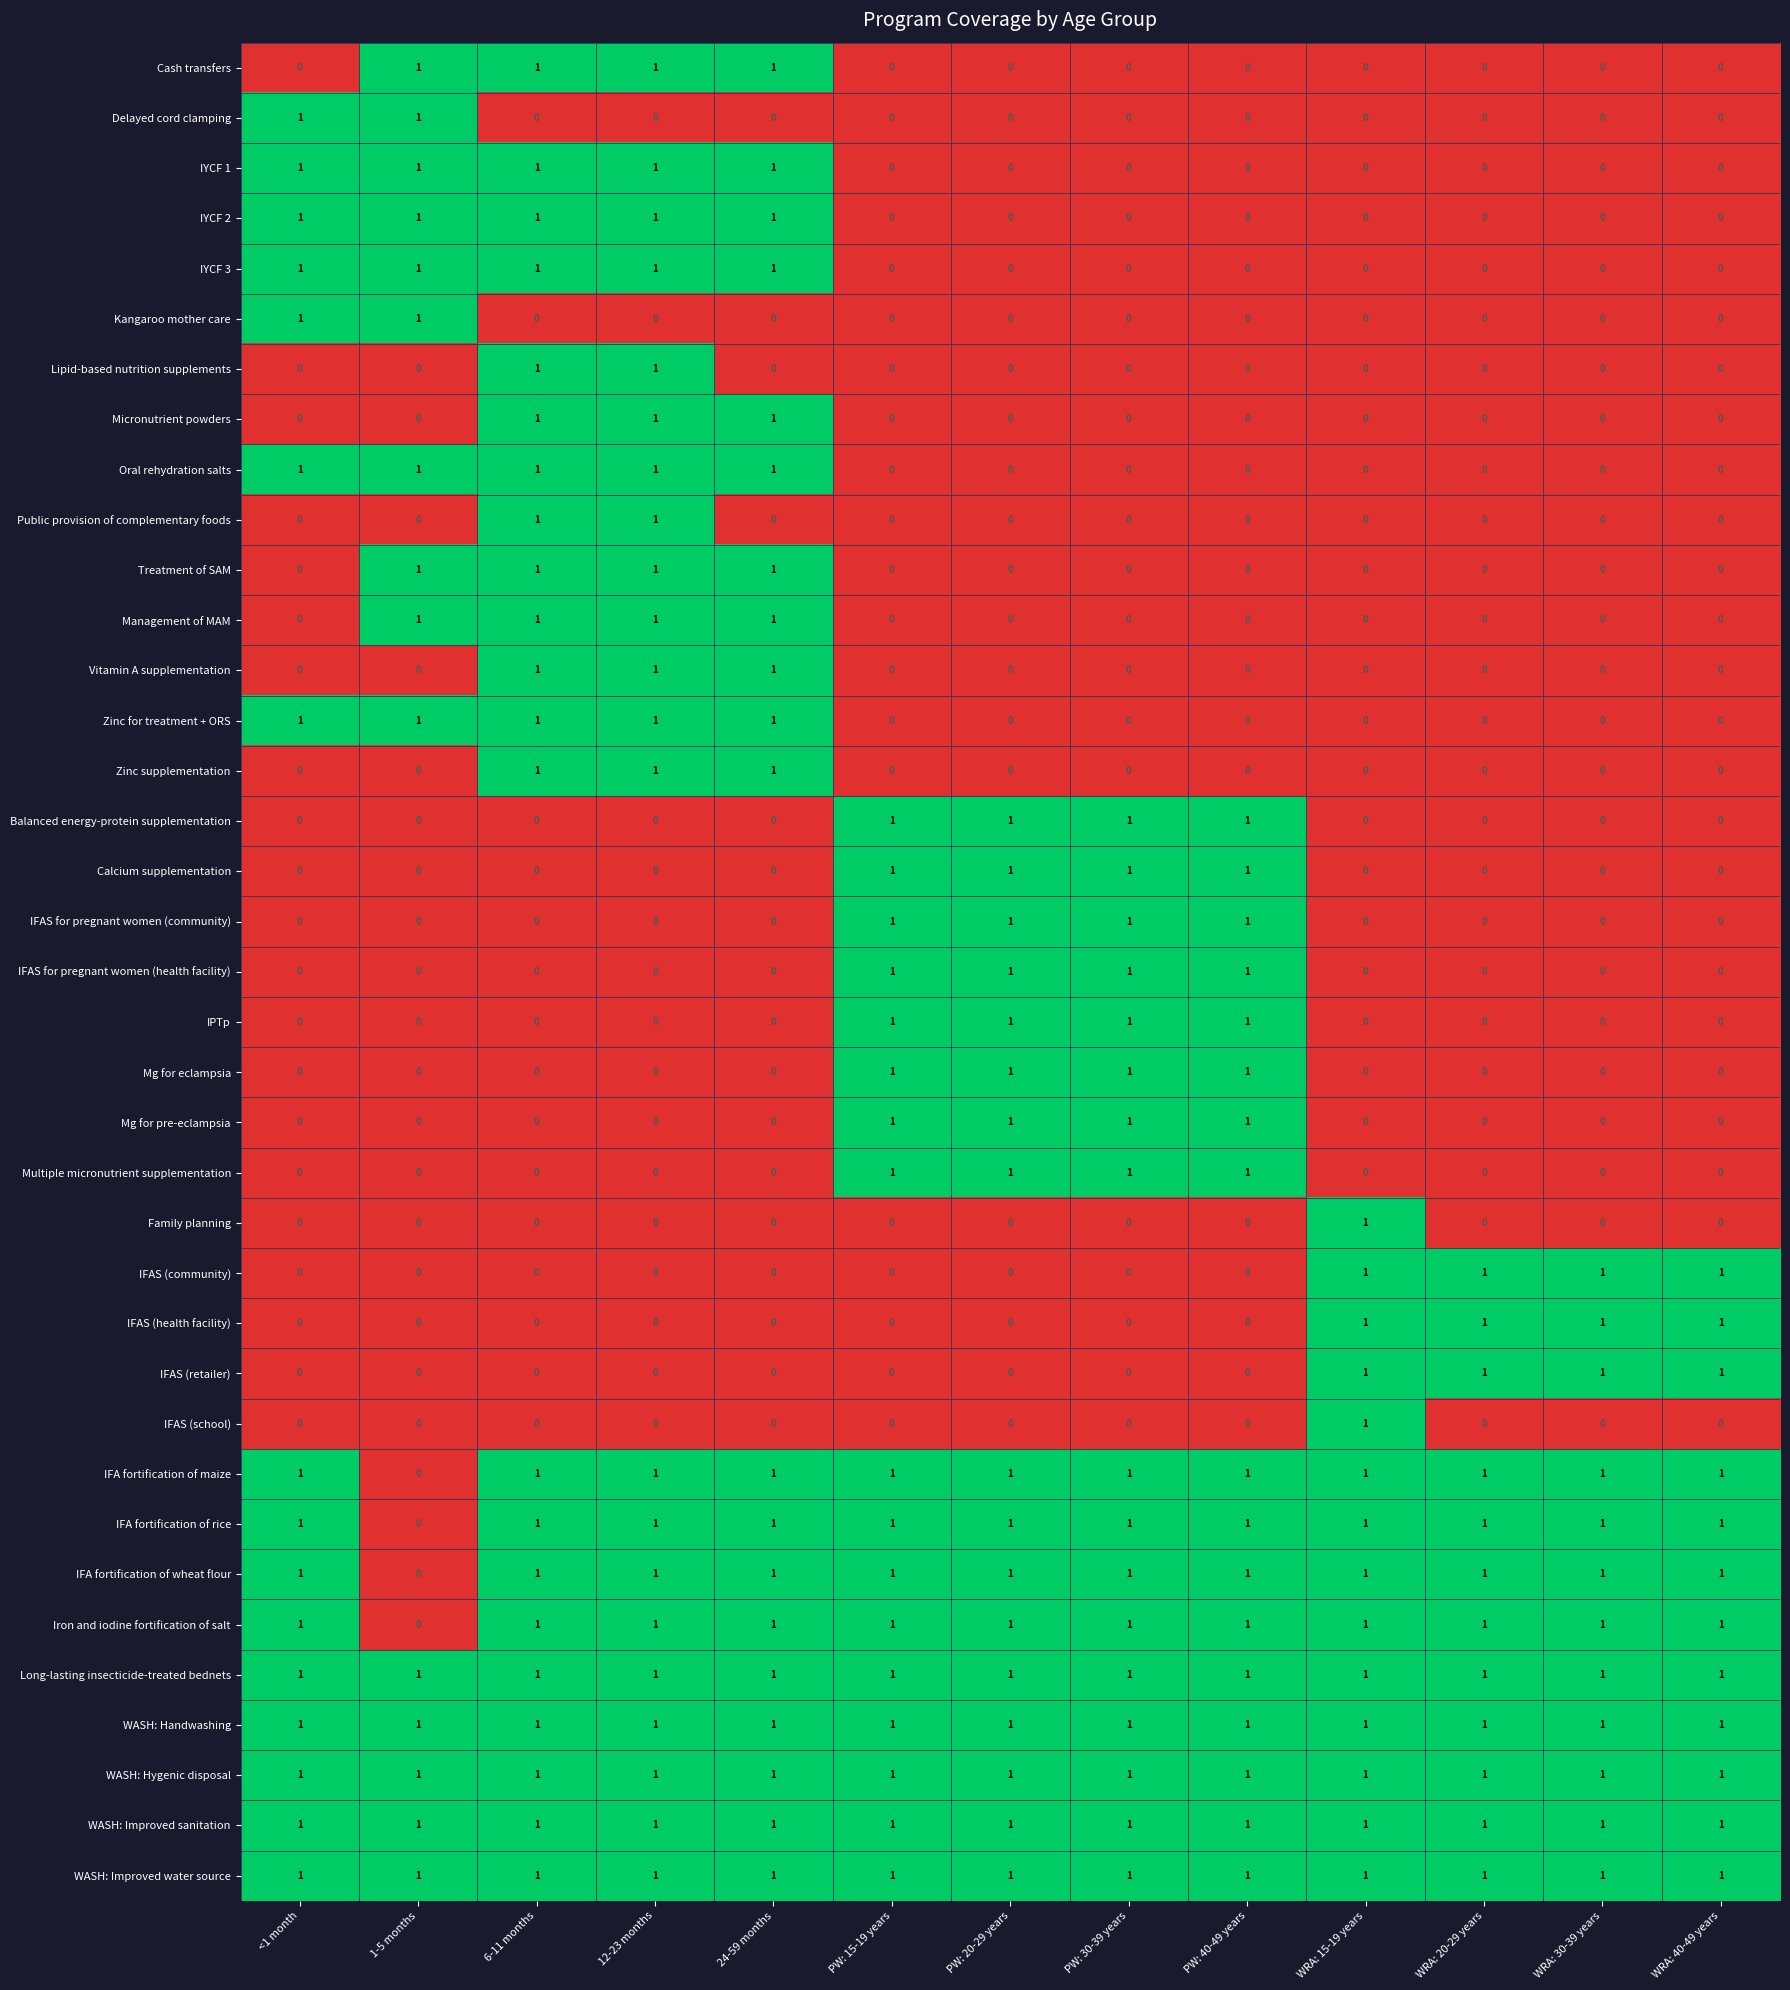

Is the value of IYCF 3 at WRA: 20-29 years greater than the value of IFA fortification of maize at PW: 20-29 years?

No